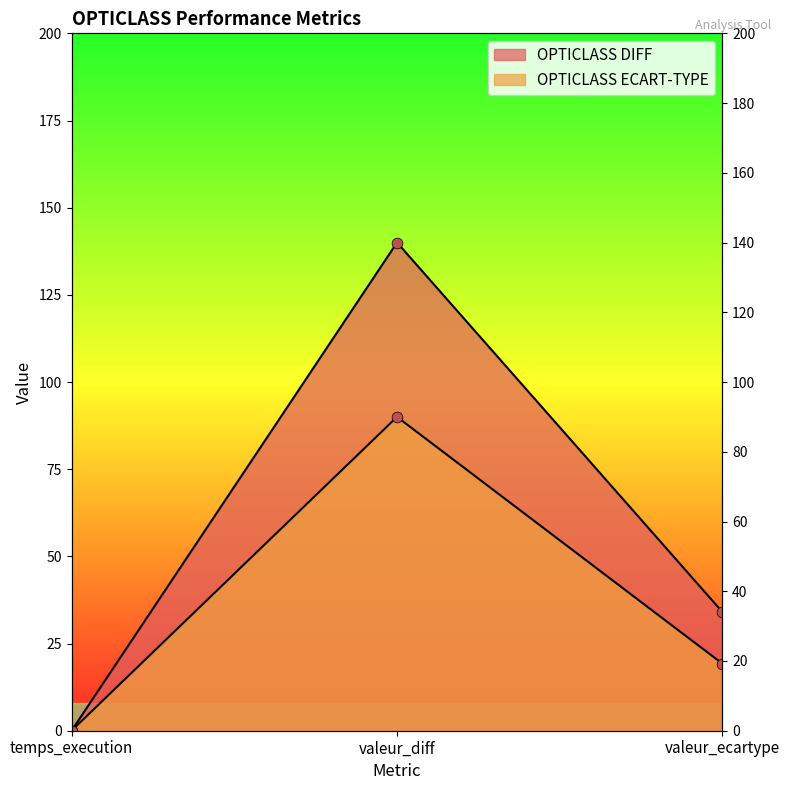

At which category is the sum across all series the highest?

valeur_diff